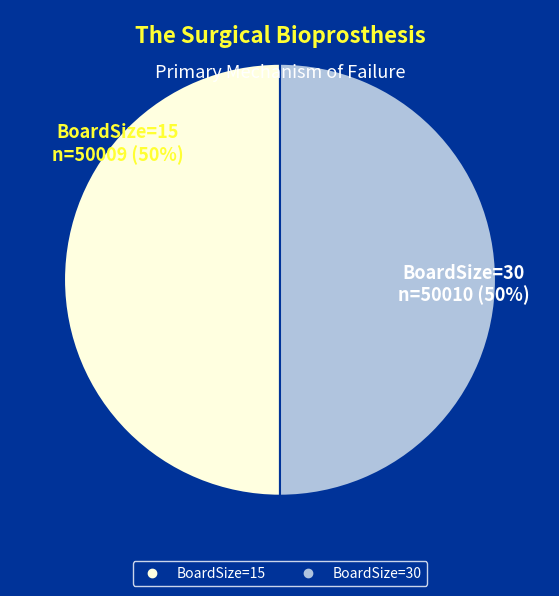

Count the number of slices in the pie.

2